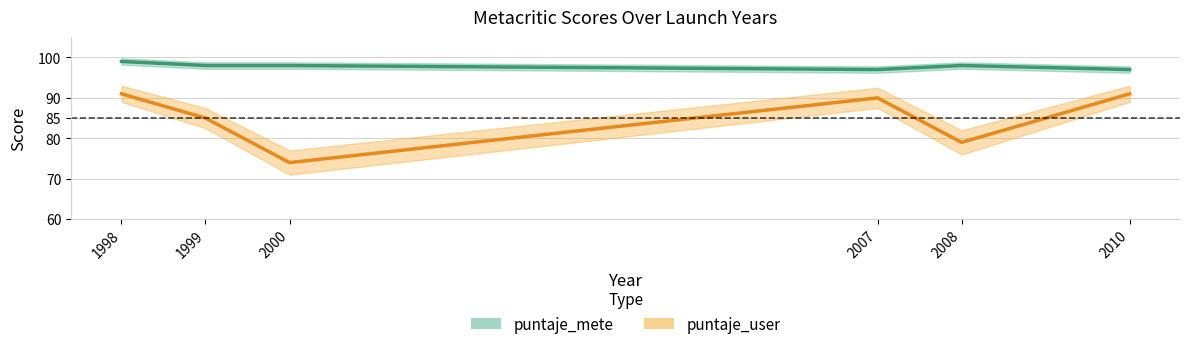

Rank the categories by puntaje_user value from highest to lowest.

1998, 2010, 2007, 1999, 2008, 2000